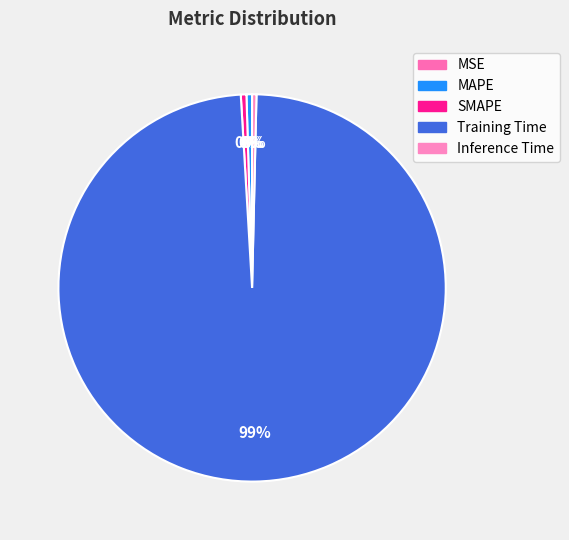

Which category accounts for the majority?

Training Time